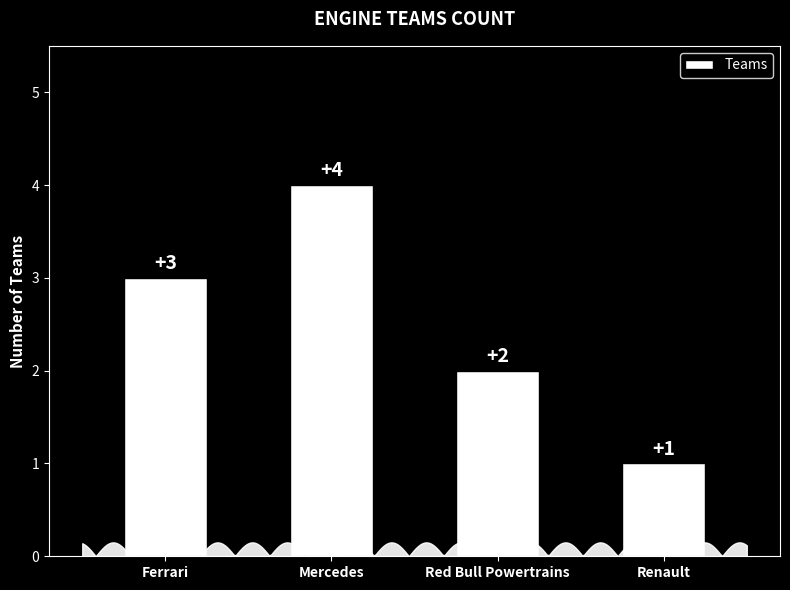

Approximately how many times larger is the value at Red Bull Powertrains compared to Ferrari?

0.7